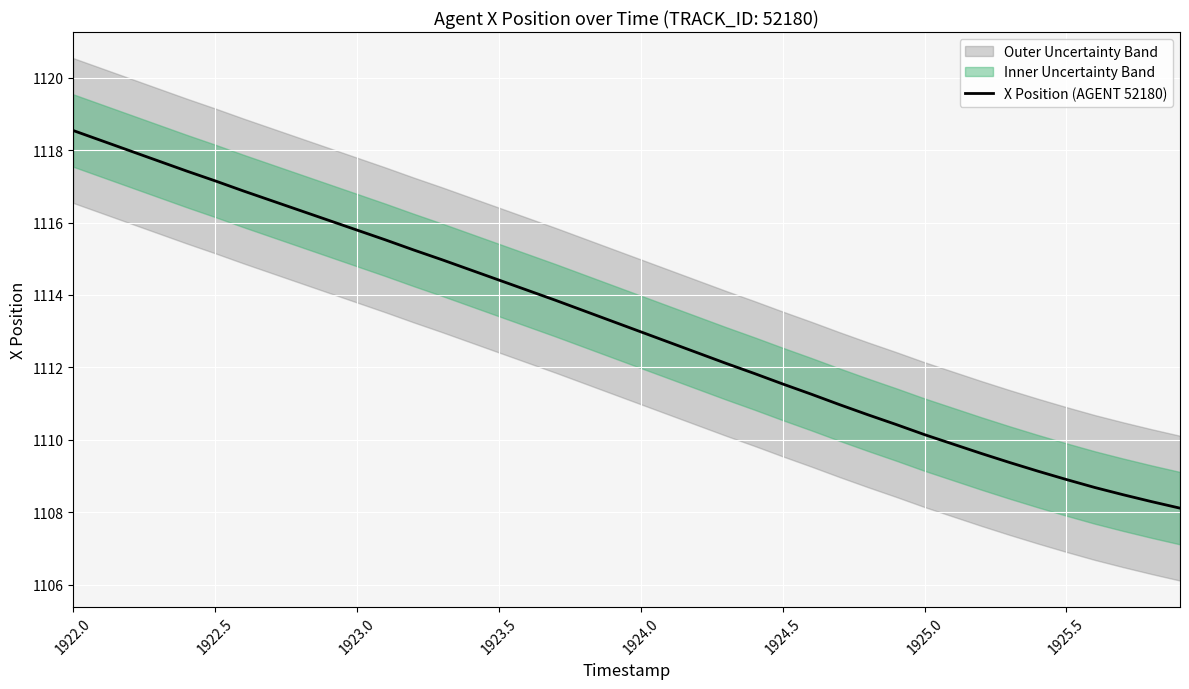

Is it true that X Position (AGENT 52180) equals 429.6 at 1923.0?

False